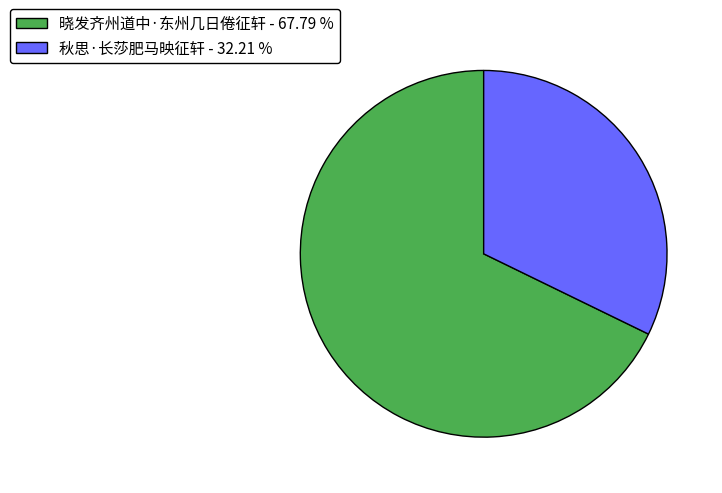

Which category has the biggest portion of the pie?

晓发齐州道中·东州几日倦征轩